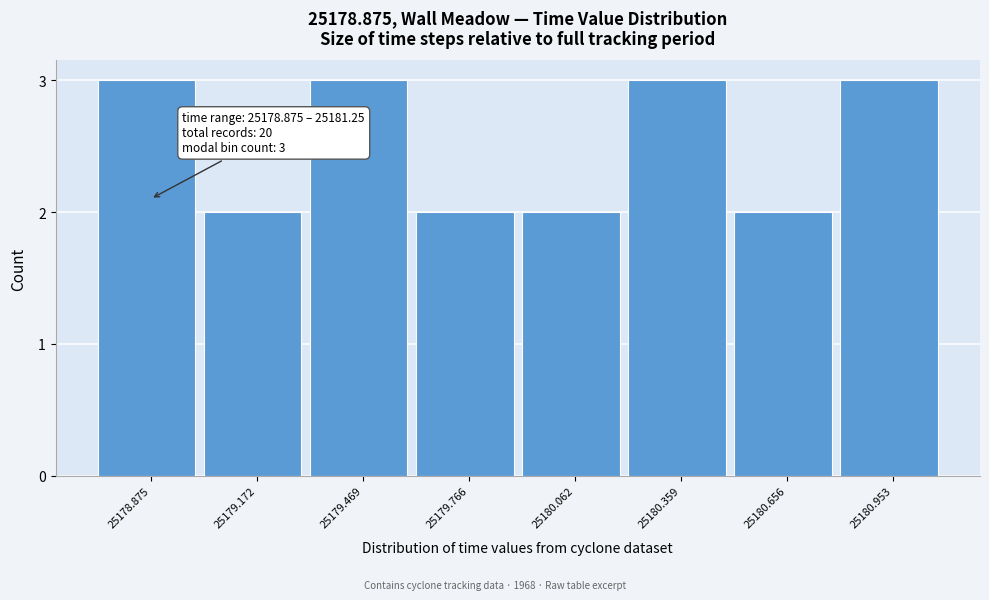

Reading right to left, extract all data points from this chart.

25180.953=3	25180.656=2	25180.359=3	25180.062=2	25179.766=2	25179.469=3	25179.172=2	25178.875=3